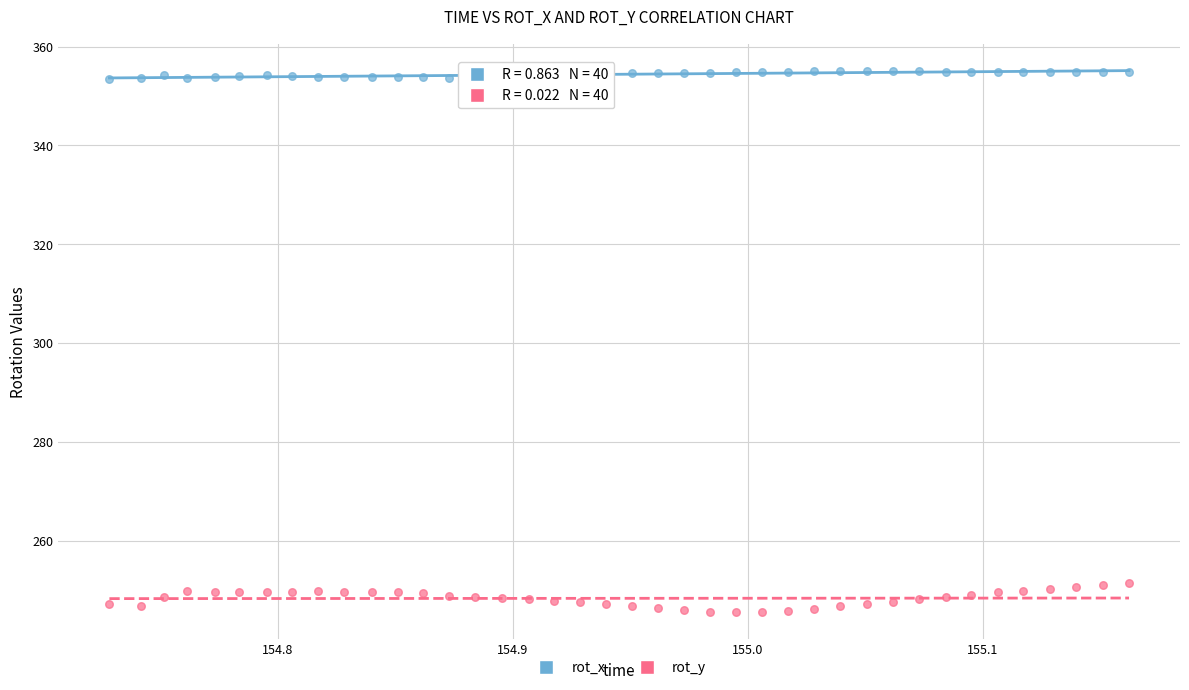

Across all data points, what is the range of Y values (max minus min)?

109.7